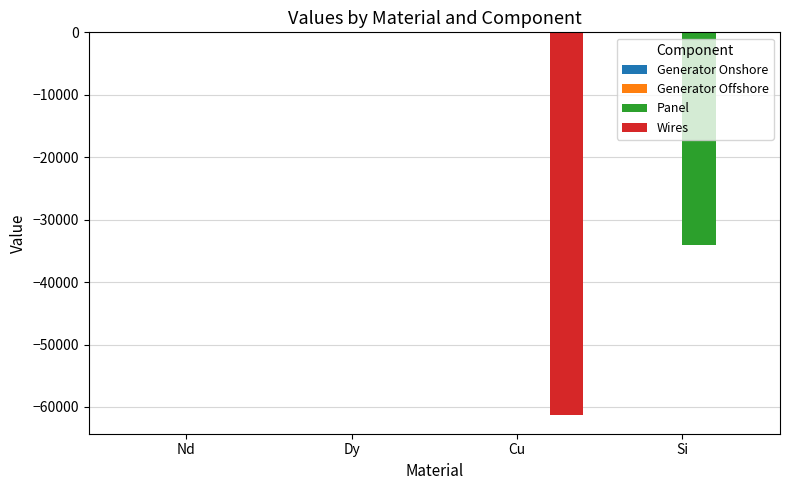

The value of Wires at Nd is 0.0. True or false?

True